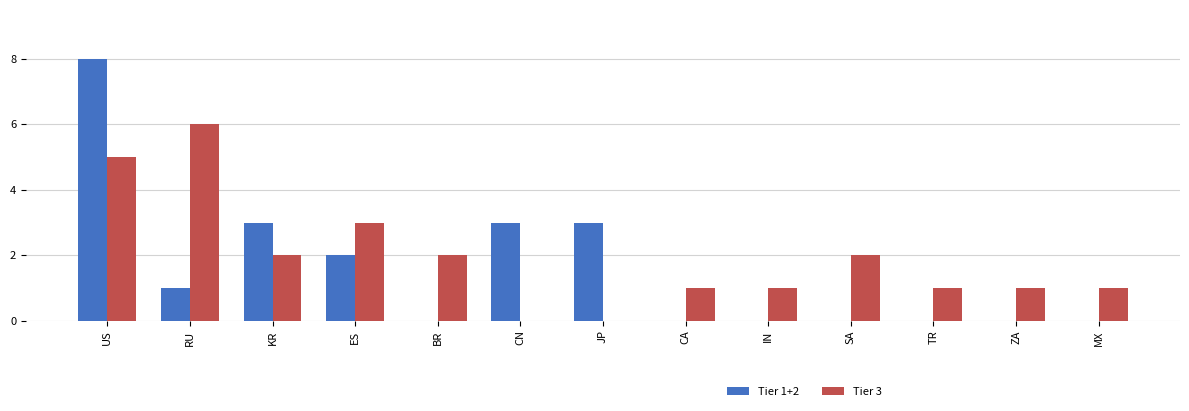

How many data points does each series have?

13